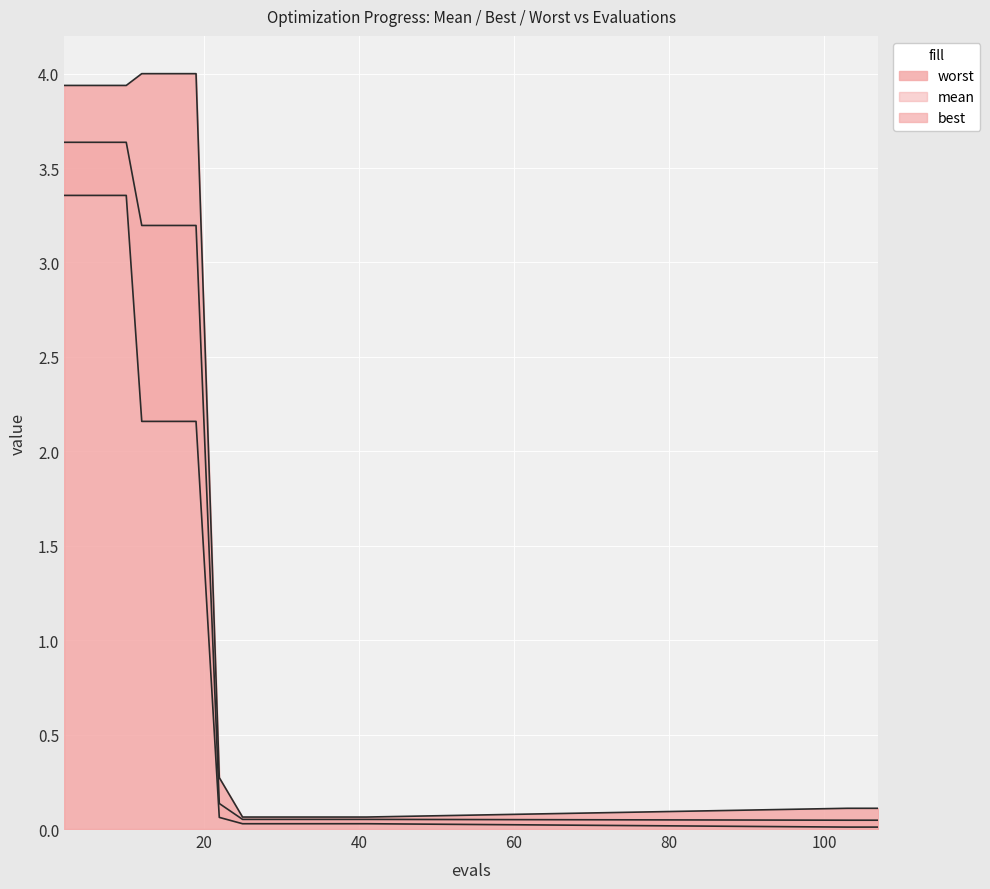

True or false: worst and best intersect in this chart.

False